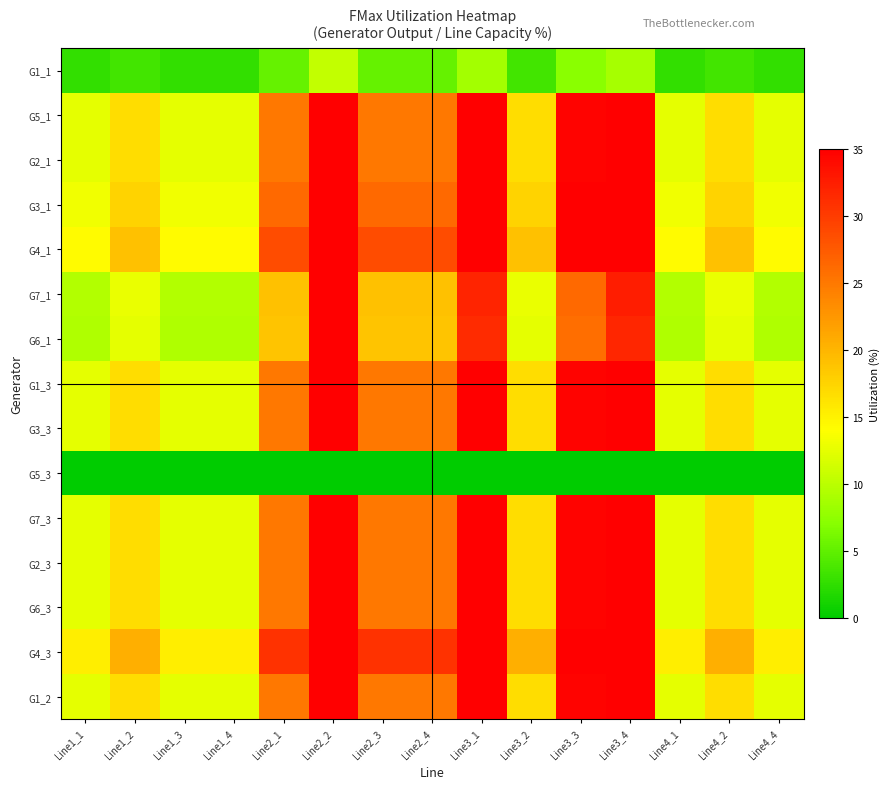

How many distinct data groups are displayed?

15